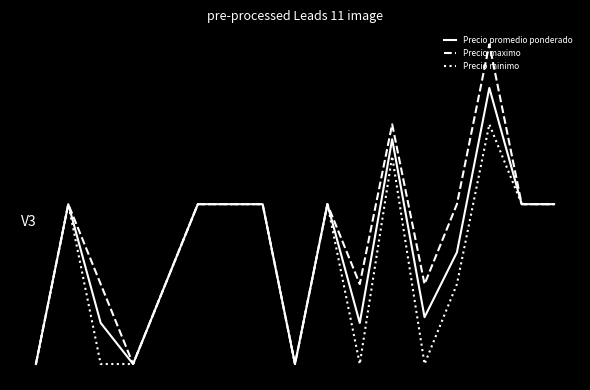

What are all the series names shown in the legend?

Precio promedio ponderado, Precio maximo, Precio minimo